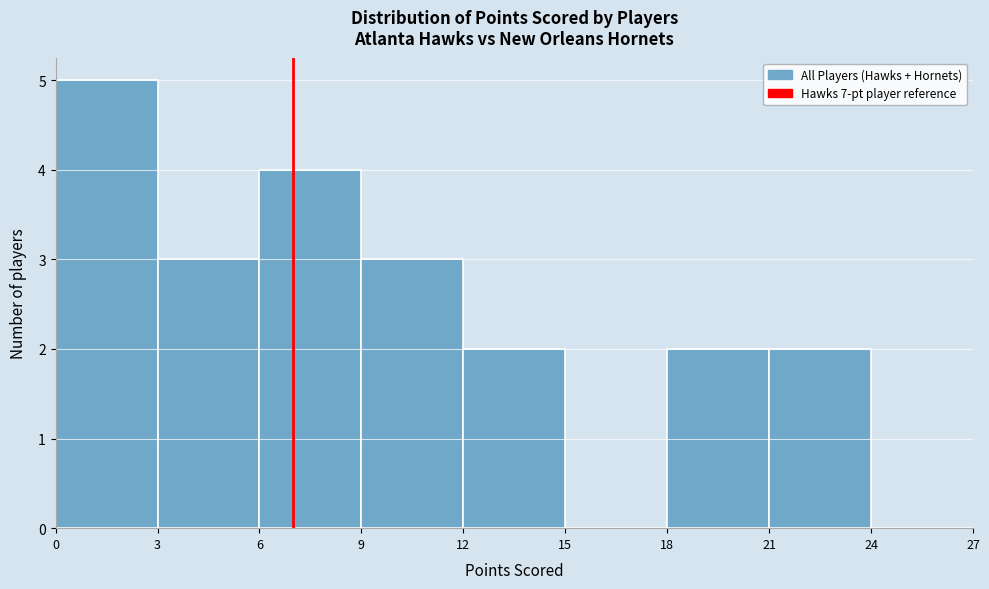

Which range on the x-axis has the tallest bar?

0 to 3